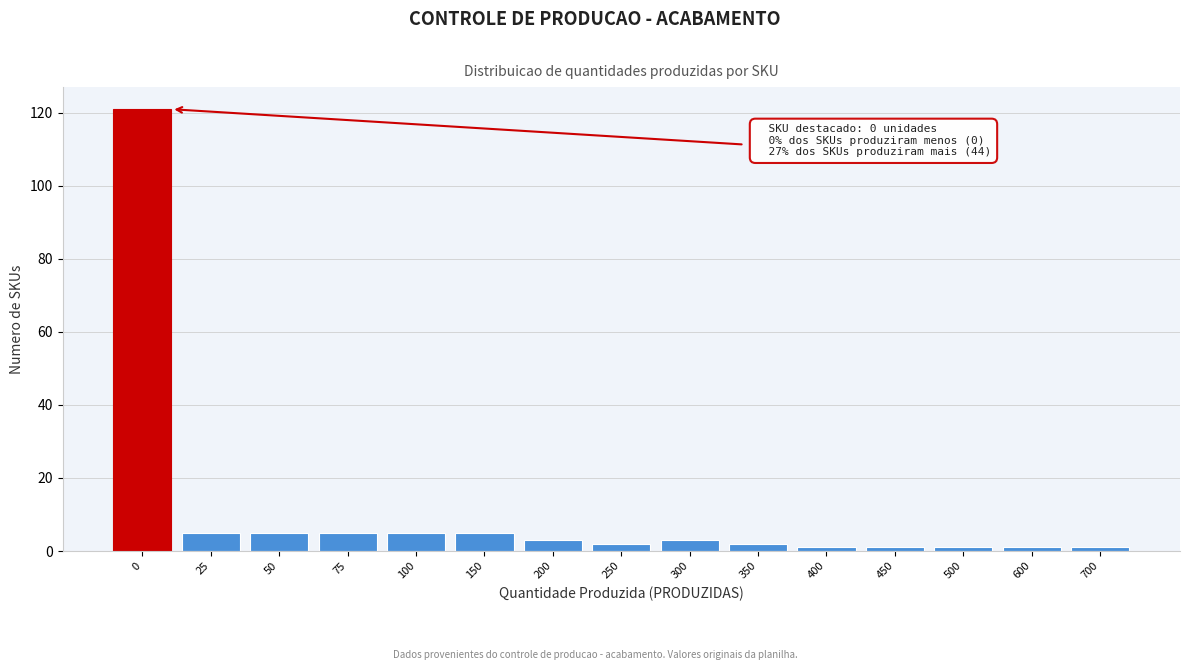

Reading left to right, list all the values displayed in this chart.

0=121	25=5	50=5	75=5	100=5	150=5	200=3	250=2	300=3	350=2	400=1	450=1	500=1	600=1	700=1